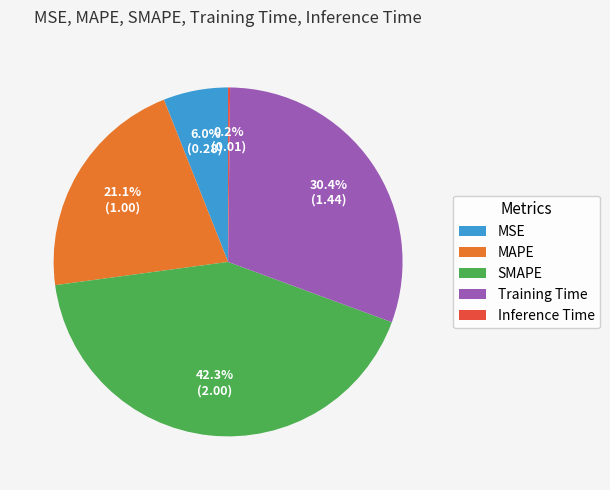

Which has a higher value, MSE or SMAPE?

SMAPE